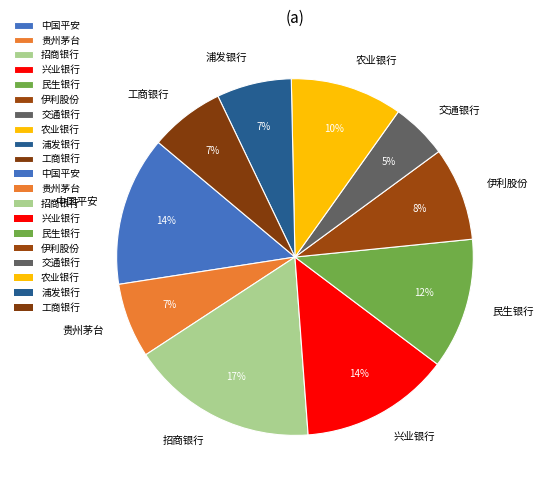

Do 浦发银行 and 兴业银行 together represent more than half of the pie?

No